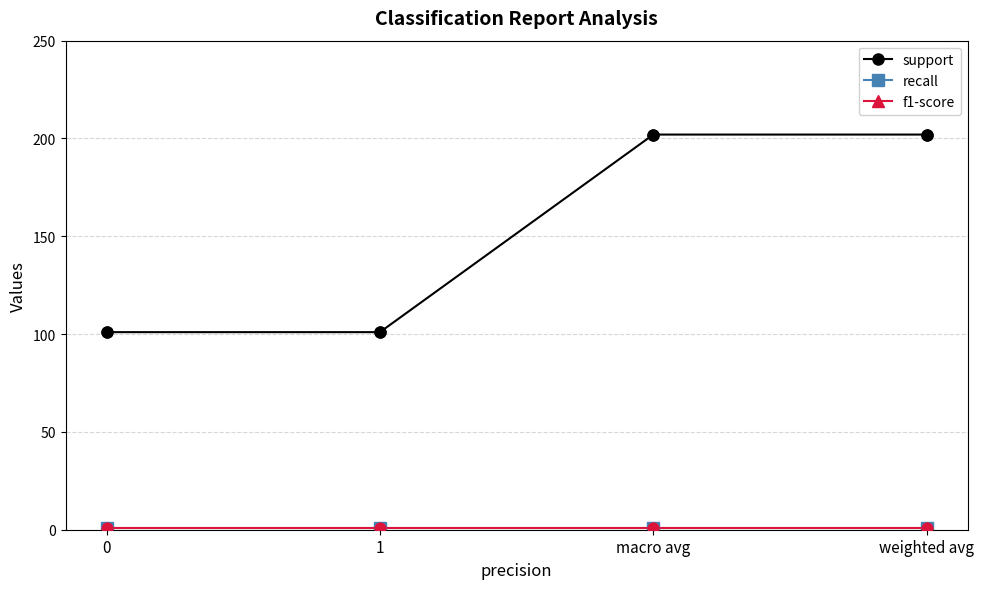

What is the total value across all series at weighted avg?

204